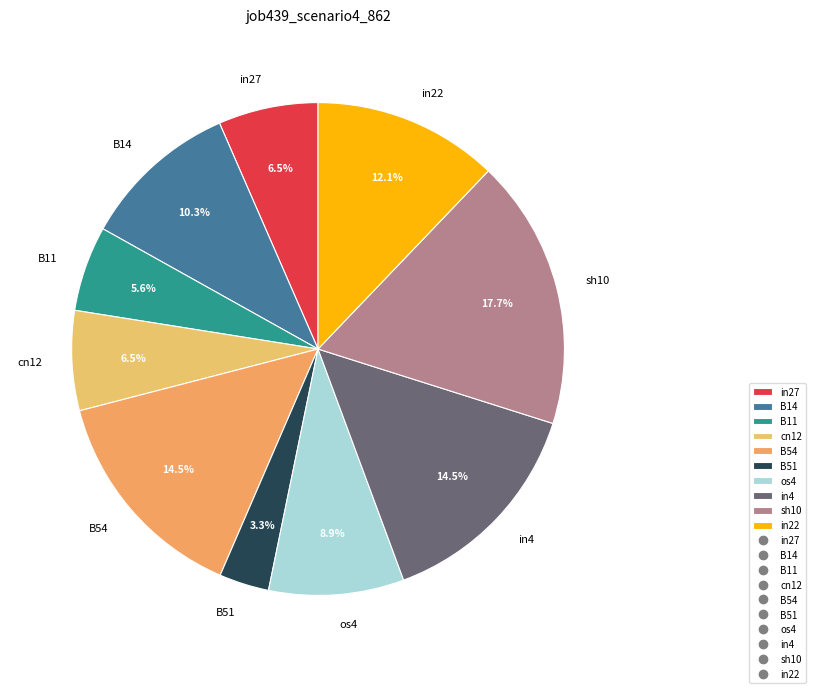

Which category has the biggest portion of the pie?

sh10